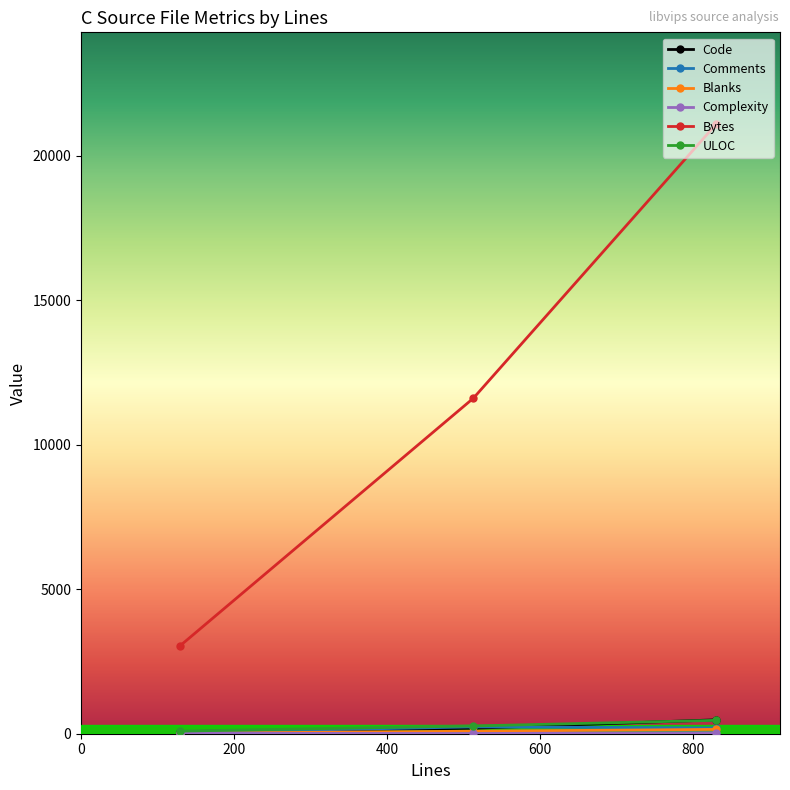

What is the highest value of the Blanks series?

150